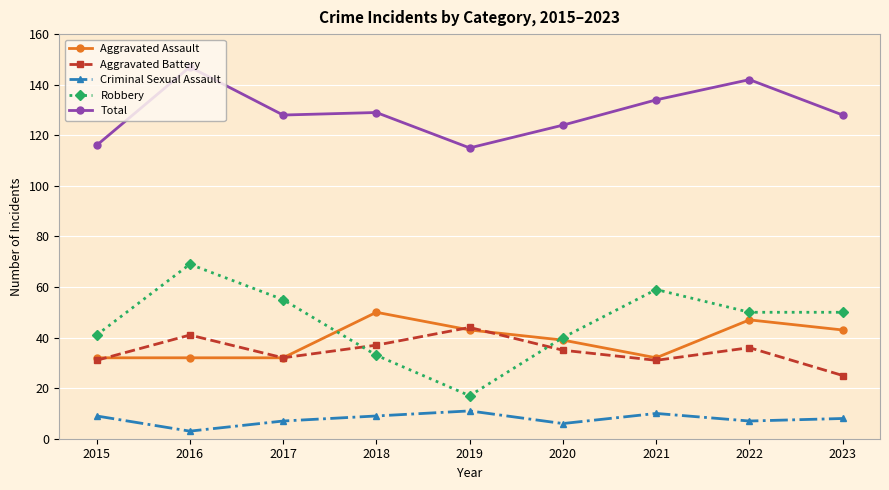

Reading left to right, what are all the values shown in this chart?

Aggravated Assault: 32	32	32	50	43	39	32	47	43
Aggravated Battery: 31	41	32	37	44	35	31	36	25
Criminal Sexual Assault: 9	3	7	9	11	6	10	7	8
Robbery: 41	69	55	33	17	40	59	50	50
Total: 116	147	128	129	115	124	134	142	128